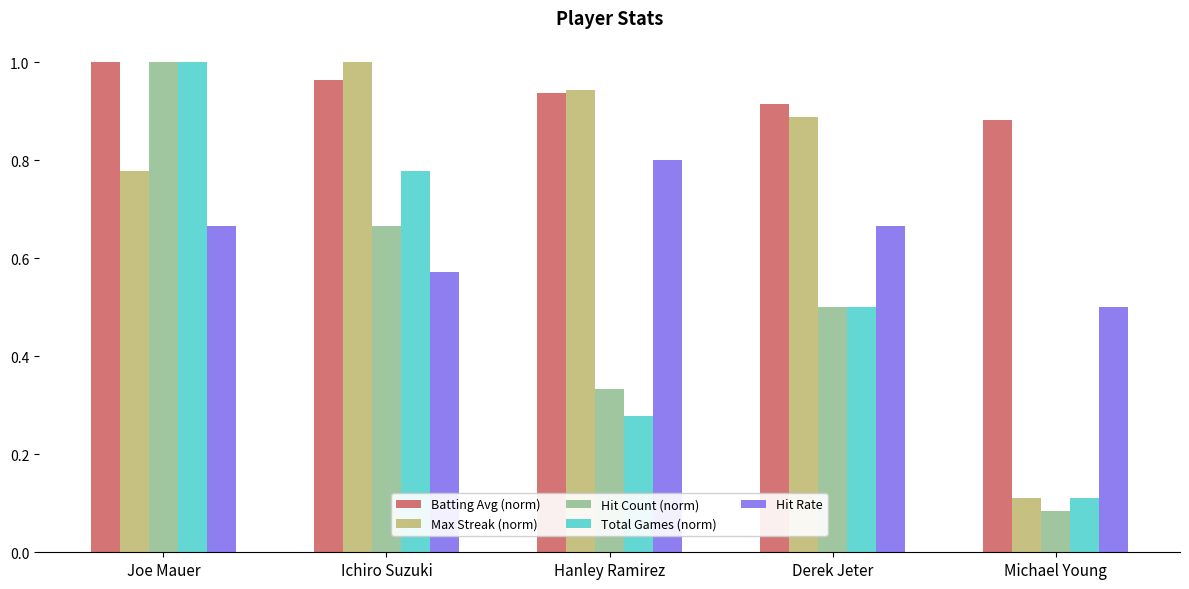

Which series changed the most between Ichiro Suzuki and Derek Jeter?

Total Games (norm)